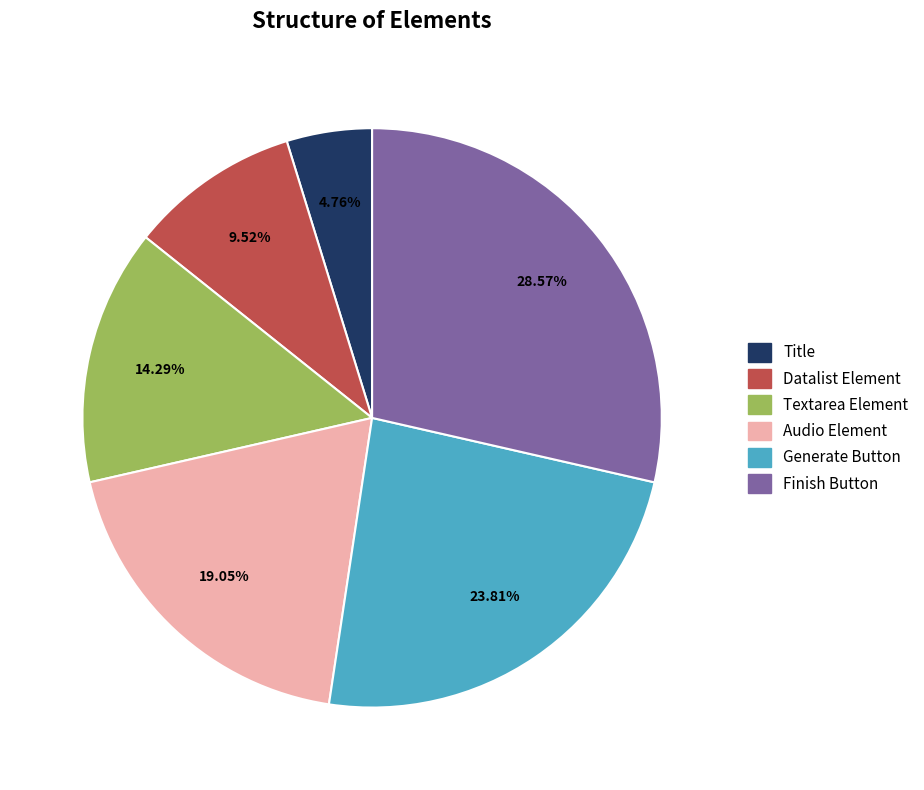

How many segments does this pie chart have?

6